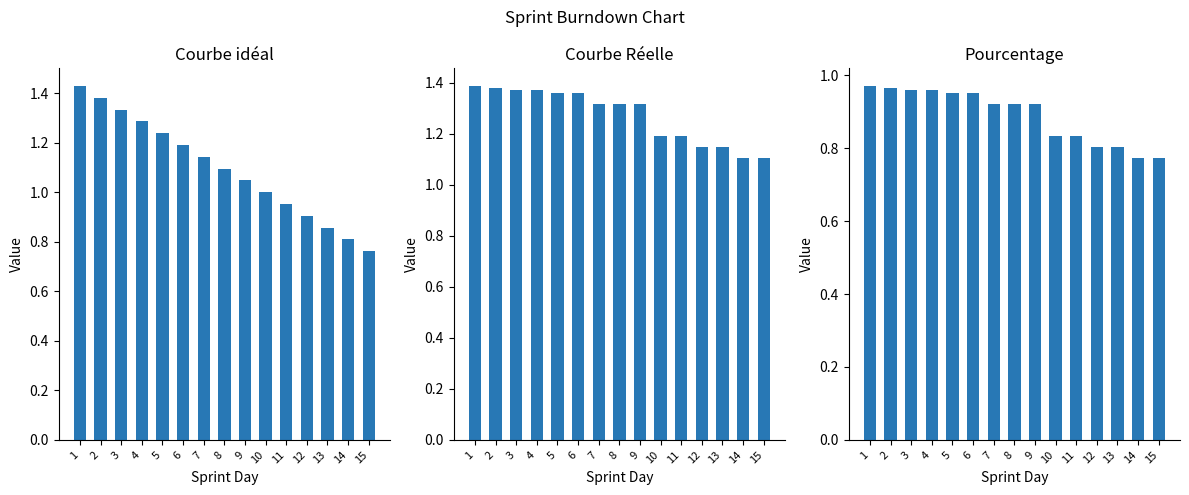

What is the value of the Courbe idéal bar at the 15th from the left?

0.8